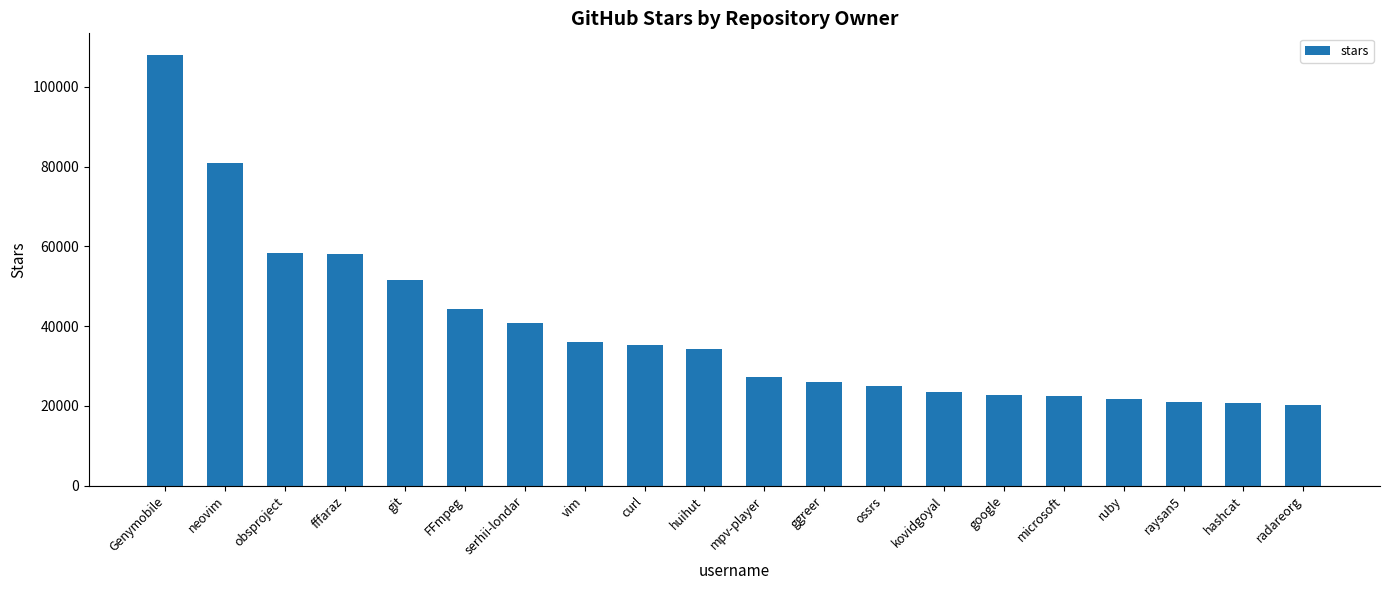

At which label does the data first exceed 34200?

Genymobile